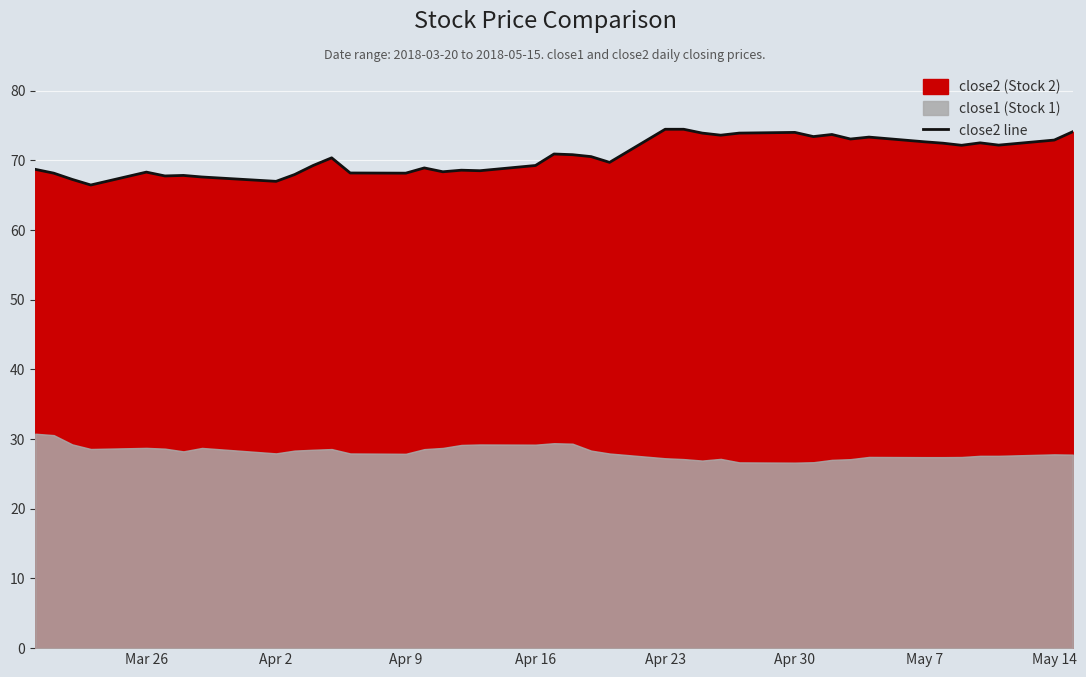

What is the lowest value of the close2 line series?

66.5